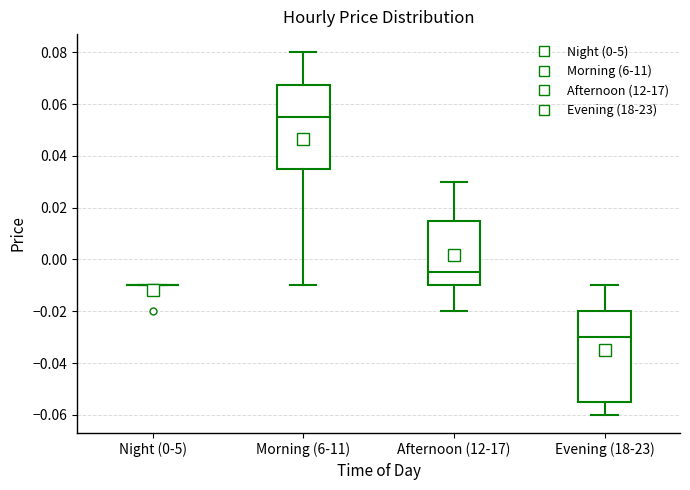

Reading left to right, read every box against the y-axis: the position of its median line, the range the box covers, and the ends of its whiskers. The values are not printed on the chart, so give them approximately, as read against the axis.

Night (0-5): box collapsed to a line at -0.010, whiskers -0.010 to -0.010
Morning (6-11): median 0.056, box 0.036 to 0.068, whiskers -0.010 to 0.080
Afternoon (12-17): median -0.004, box -0.010 to 0.016, whiskers -0.020 to 0.030
Evening (18-23): median -0.030, box -0.054 to -0.020, whiskers -0.060 to -0.010